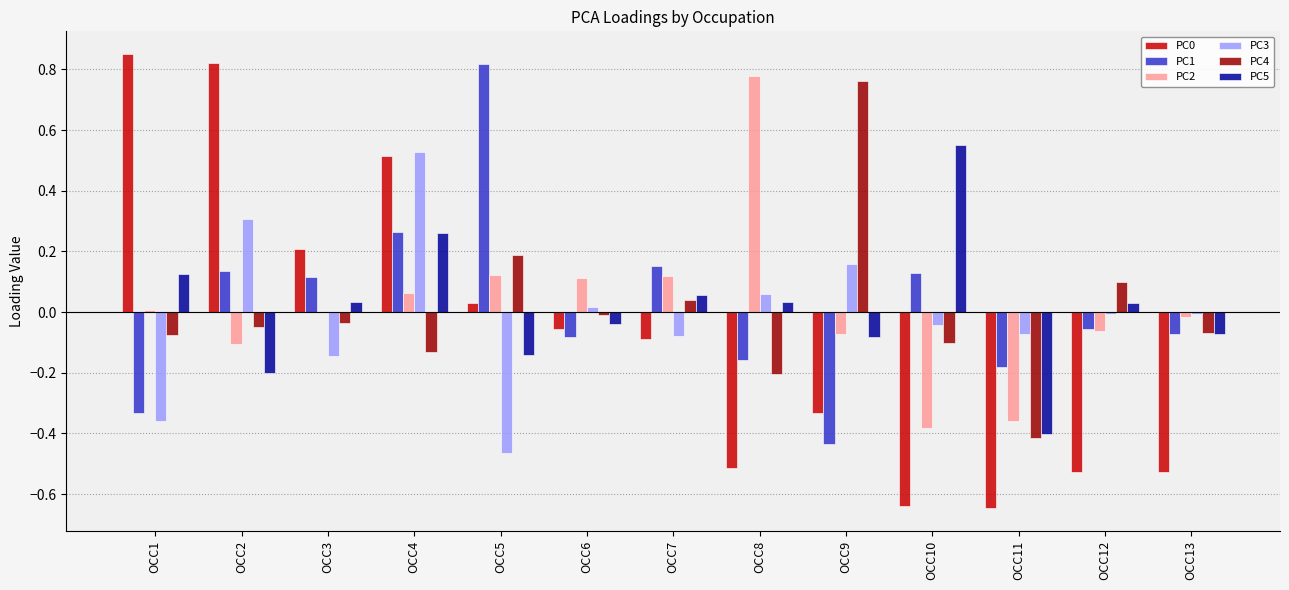

Is it true that PC4 equals -0.1 at OCC8?

False